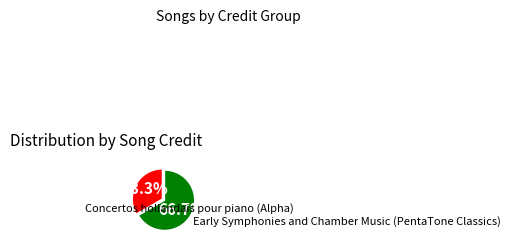

Does any single category account for the majority?

Yes